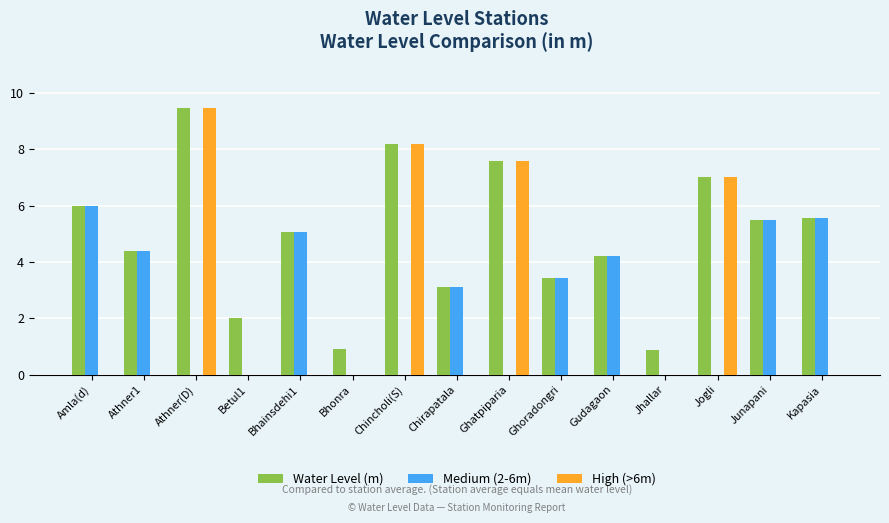

Between Betul1 and Ghoradongri, which series saw the biggest shift?

Medium (2-6m)